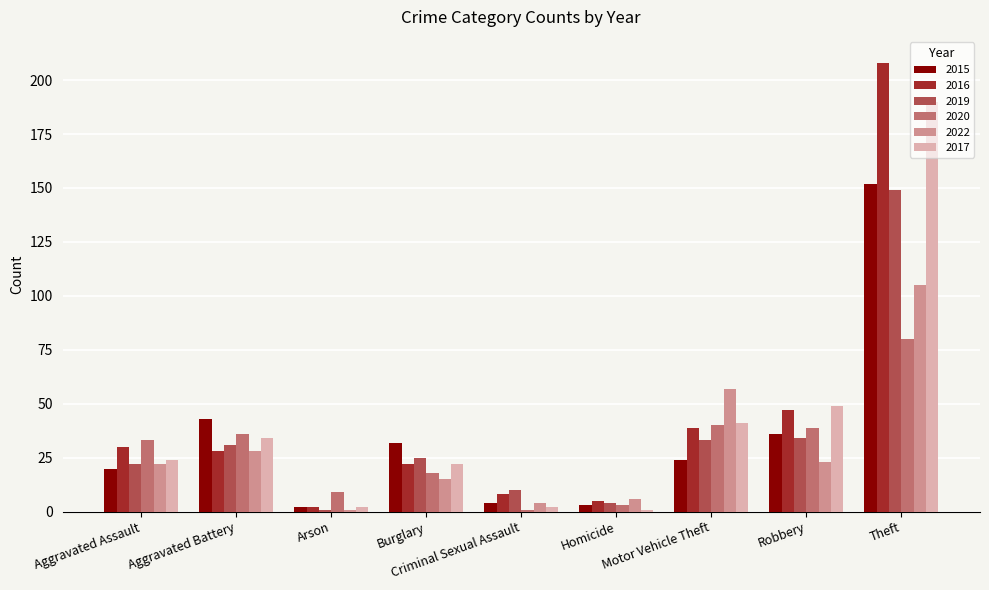

Reading left to right, what are all the values shown in this chart?

2015: Aggravated Assault=20	Aggravated Battery=43	Arson=2	Burglary=32	Criminal Sexual Assault=4	Homicide=3	Motor Vehicle Theft=24	Robbery=36	Theft=152
2016: Aggravated Assault=30	Aggravated Battery=28	Arson=2	Burglary=22	Criminal Sexual Assault=8	Homicide=5	Motor Vehicle Theft=39	Robbery=47	Theft=208
2019: Aggravated Assault=22	Aggravated Battery=31	Arson=1	Burglary=25	Criminal Sexual Assault=10	Homicide=4	Motor Vehicle Theft=33	Robbery=34	Theft=149
2020: Aggravated Assault=33	Aggravated Battery=36	Arson=9	Burglary=18	Criminal Sexual Assault=1	Homicide=3	Motor Vehicle Theft=40	Robbery=39	Theft=80
2022: Aggravated Assault=22	Aggravated Battery=28	Arson=1	Burglary=15	Criminal Sexual Assault=4	Homicide=6	Motor Vehicle Theft=57	Robbery=23	Theft=105
2017: Aggravated Assault=24	Aggravated Battery=34	Arson=2	Burglary=22	Criminal Sexual Assault=2	Homicide=1	Motor Vehicle Theft=41	Robbery=49	Theft=190